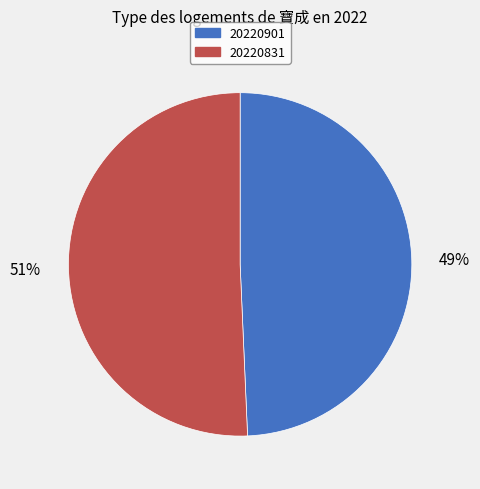

How many slices are in this pie chart?

2